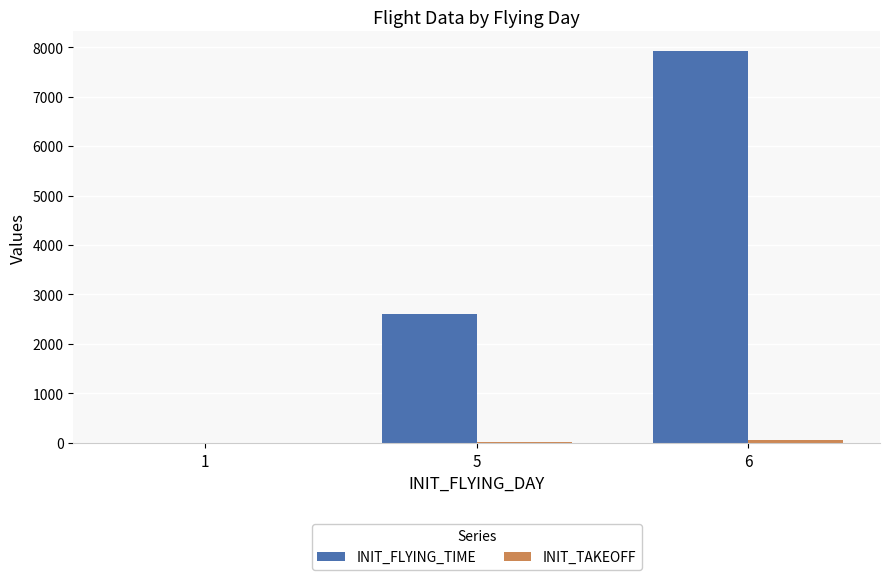

What is the sum of all INIT_FLYING_TIME values?

10520